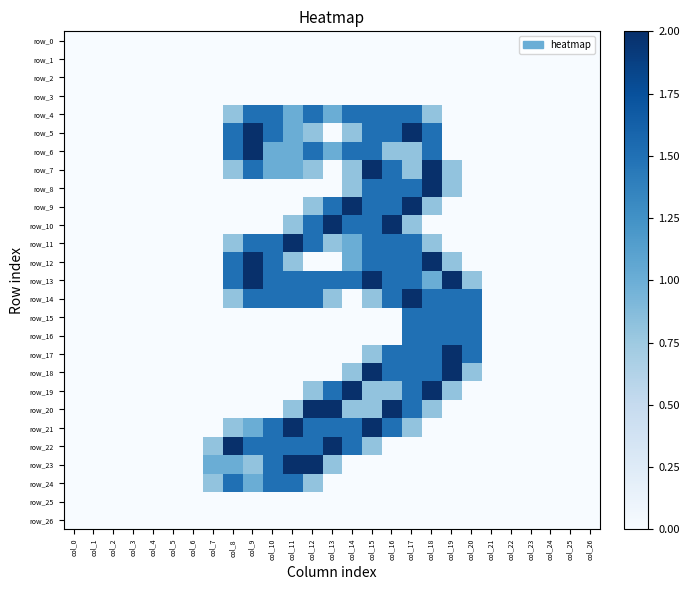

At col_25, list the series in order from largest to smallest.

row_0, row_1, row_2, row_3, row_4, row_5, row_6, row_7, row_8, row_9, row_10, row_11, row_12, row_13, row_14, row_15, row_16, row_17, row_18, row_19, row_20, row_21, row_22, row_23, row_24, row_25, row_26